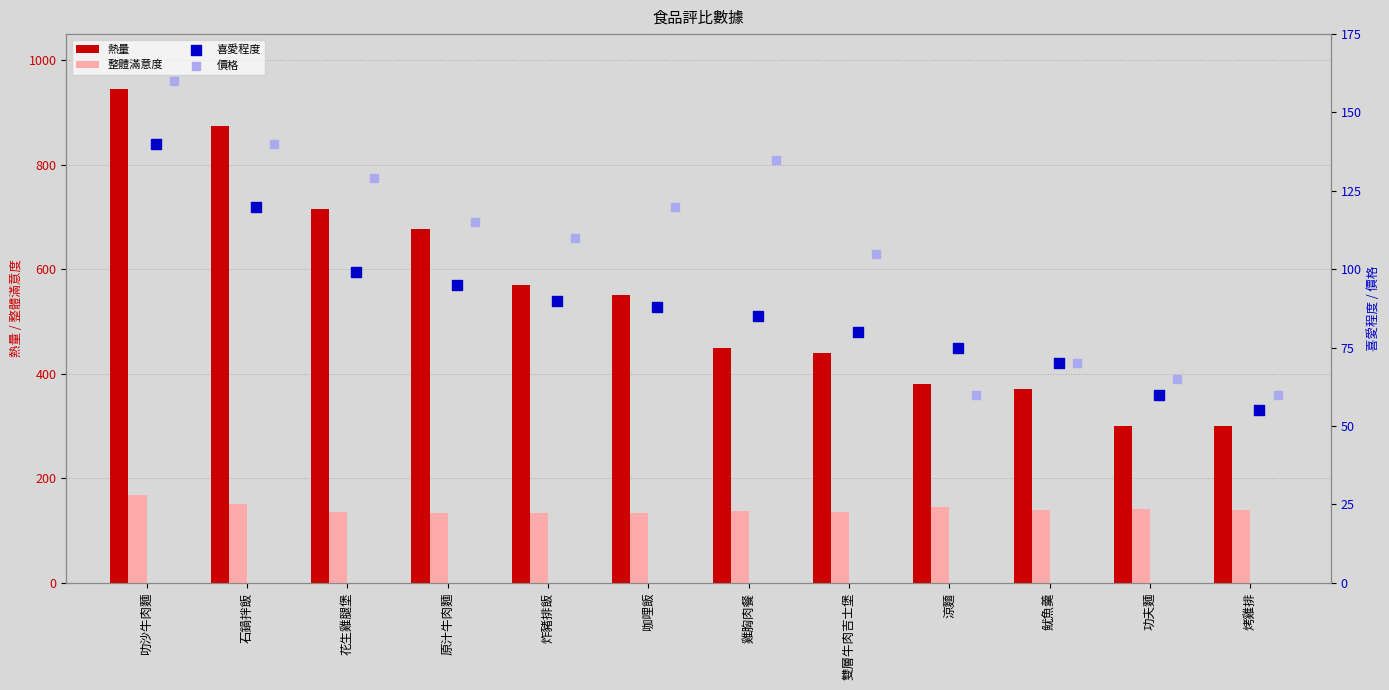

What are all the series names shown in the legend?

熱量, 整體滿意度, 喜愛程度, 價格